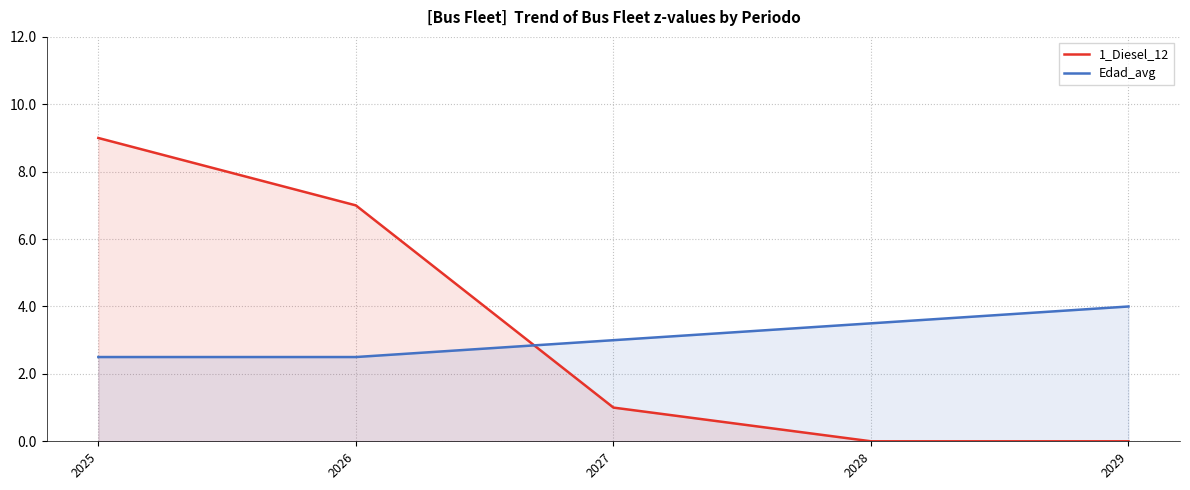

Rank the series by their maximum value, from lowest to highest.

Edad_avg, 1_Diesel_12